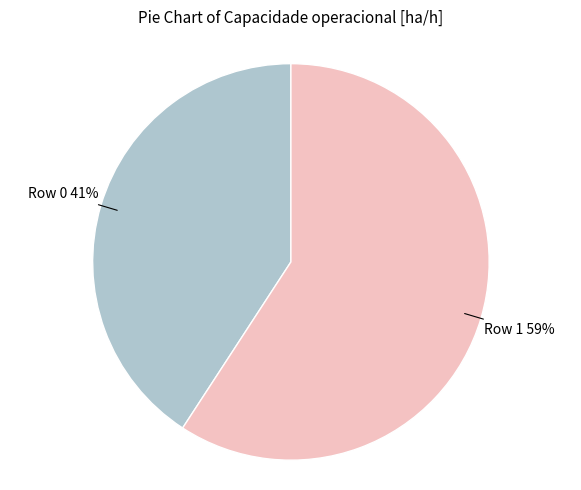

What is the largest slice in the pie chart?

Row 1